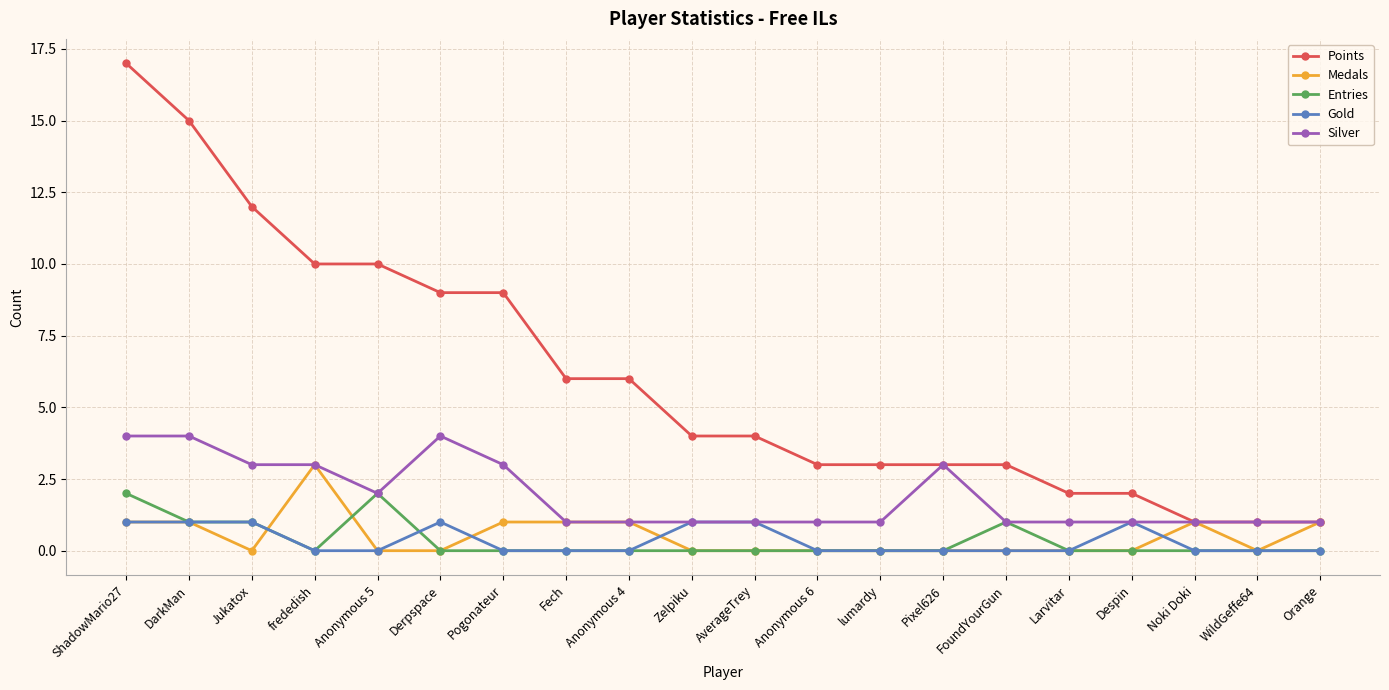

At which category is the sum across all series the highest?

ShadowMario27